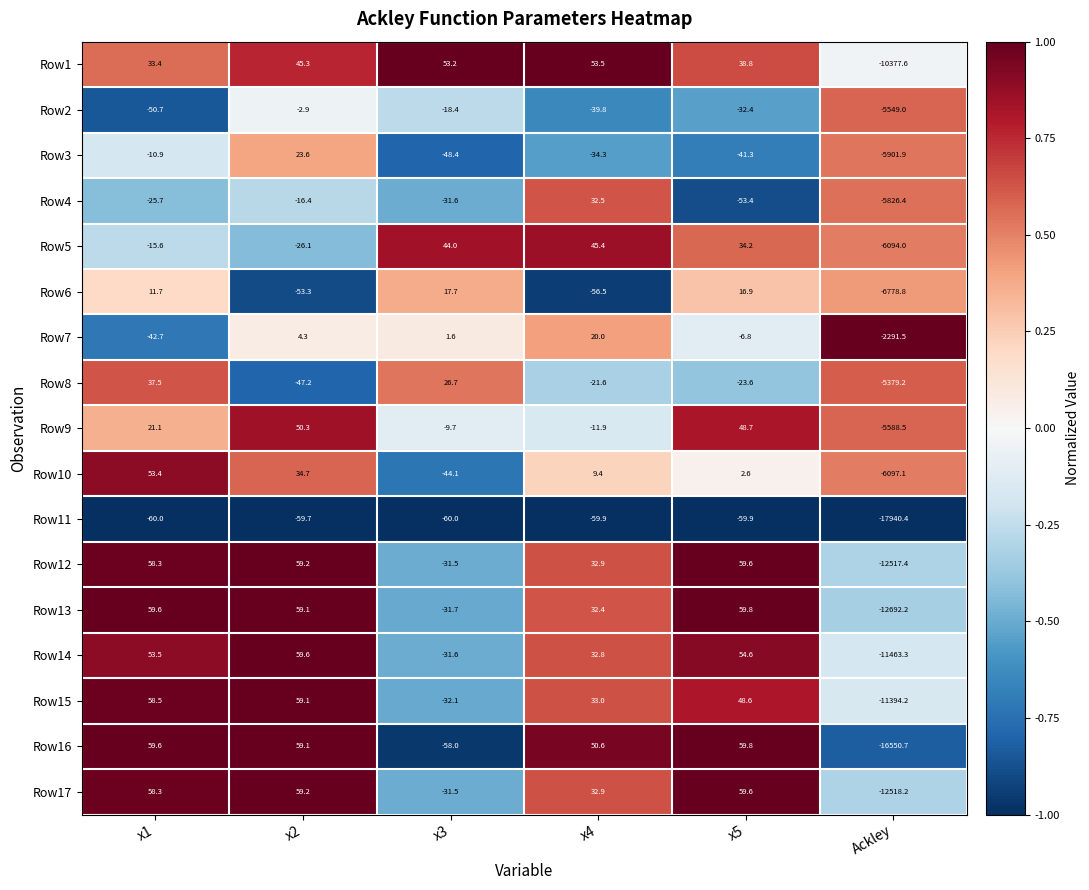

True or false: Row11 has a value of -28.6 at x2.

False